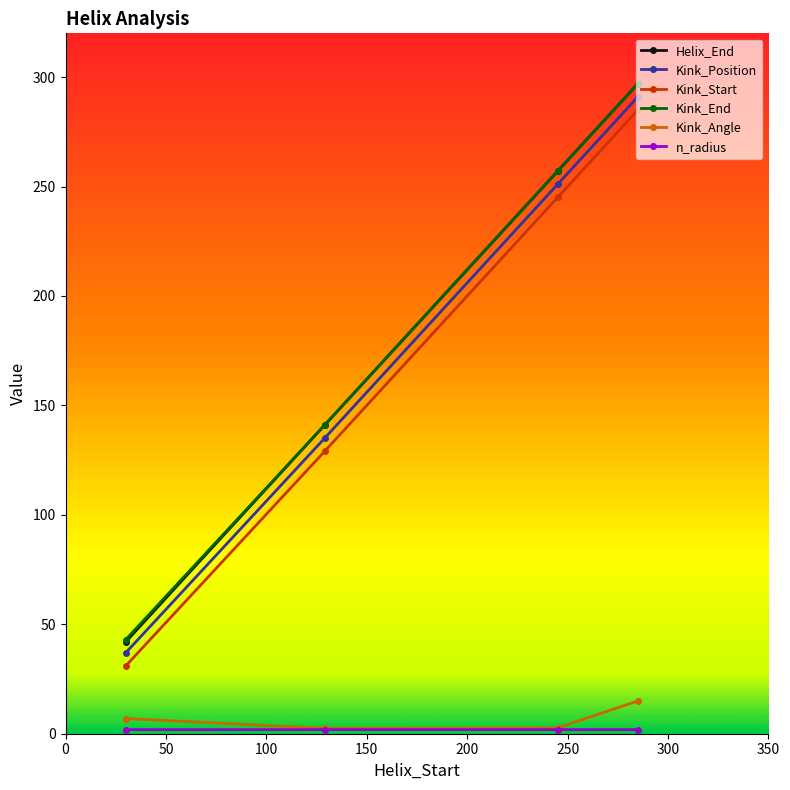

What is the maximum value shown in the chart?

297.0